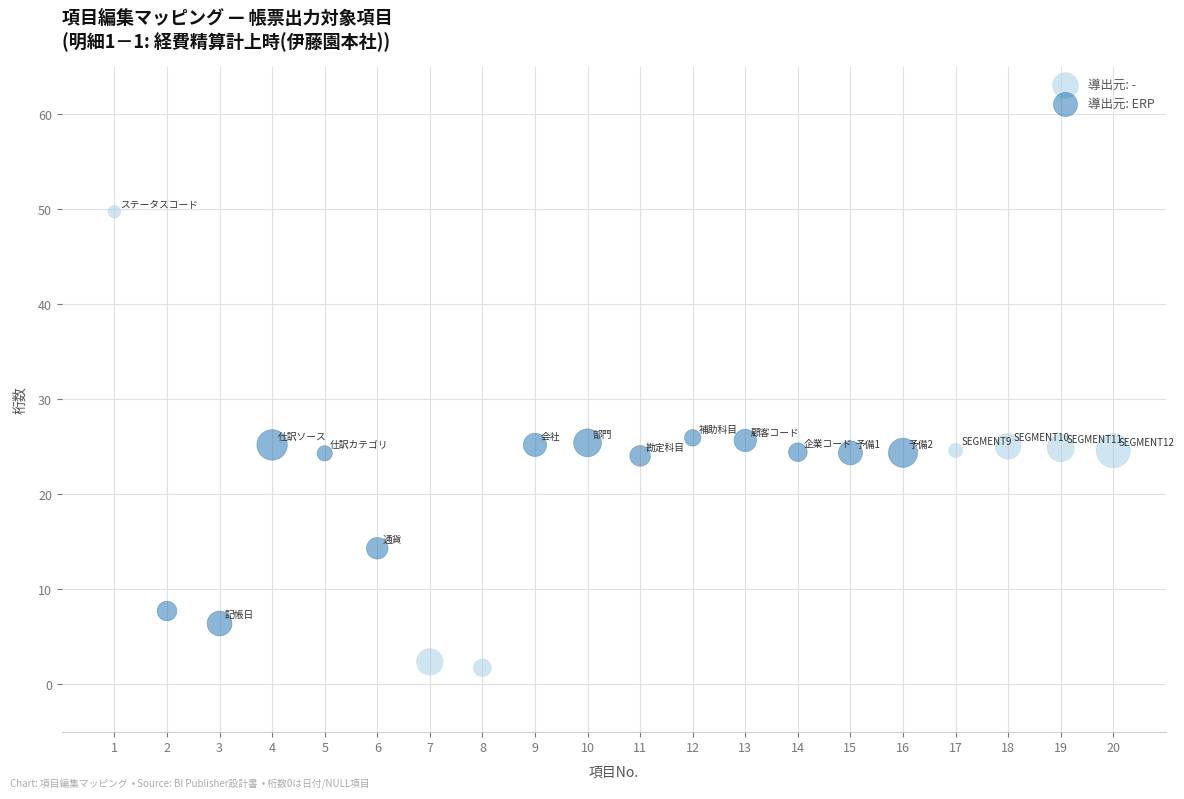

Which series has the largest Y range (max minus min)?

導出元: -